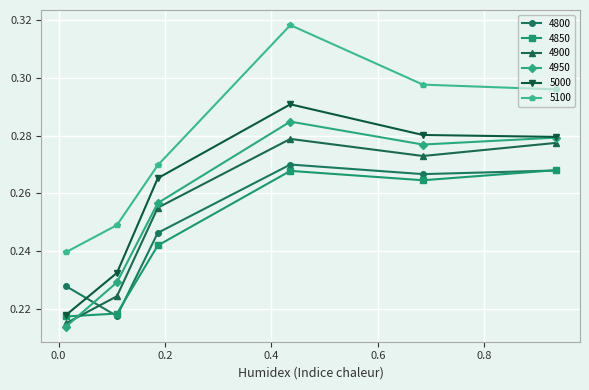

How many 5100 values are between 0 and 1?

6